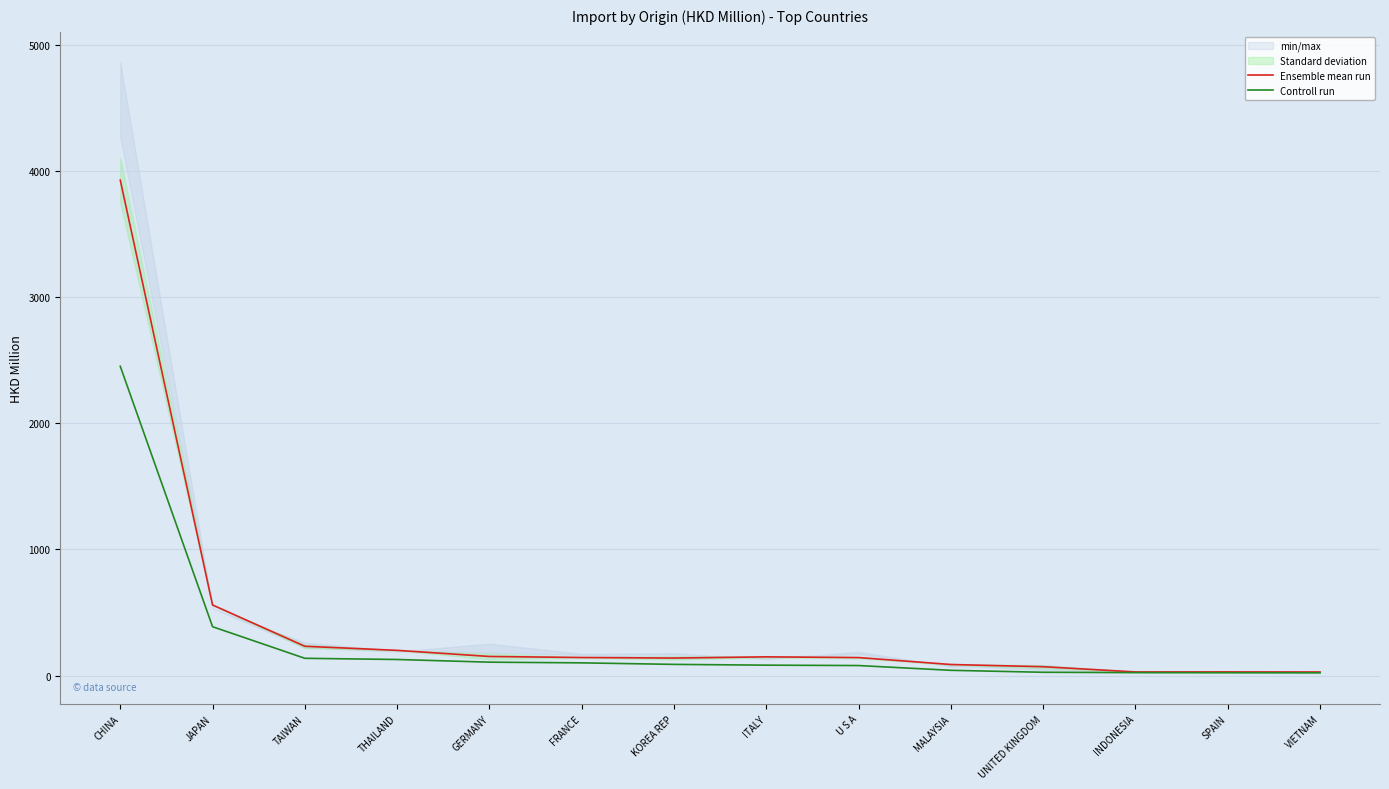

List the labels in order of Ensemble mean run value, largest first.

CHINA, JAPAN, TAIWAN, THAILAND, GERMANY, ITALY, FRANCE, U S A, KOREA REP, MALAYSIA, UNITED KINGDOM, SPAIN, INDONESIA, VIETNAM